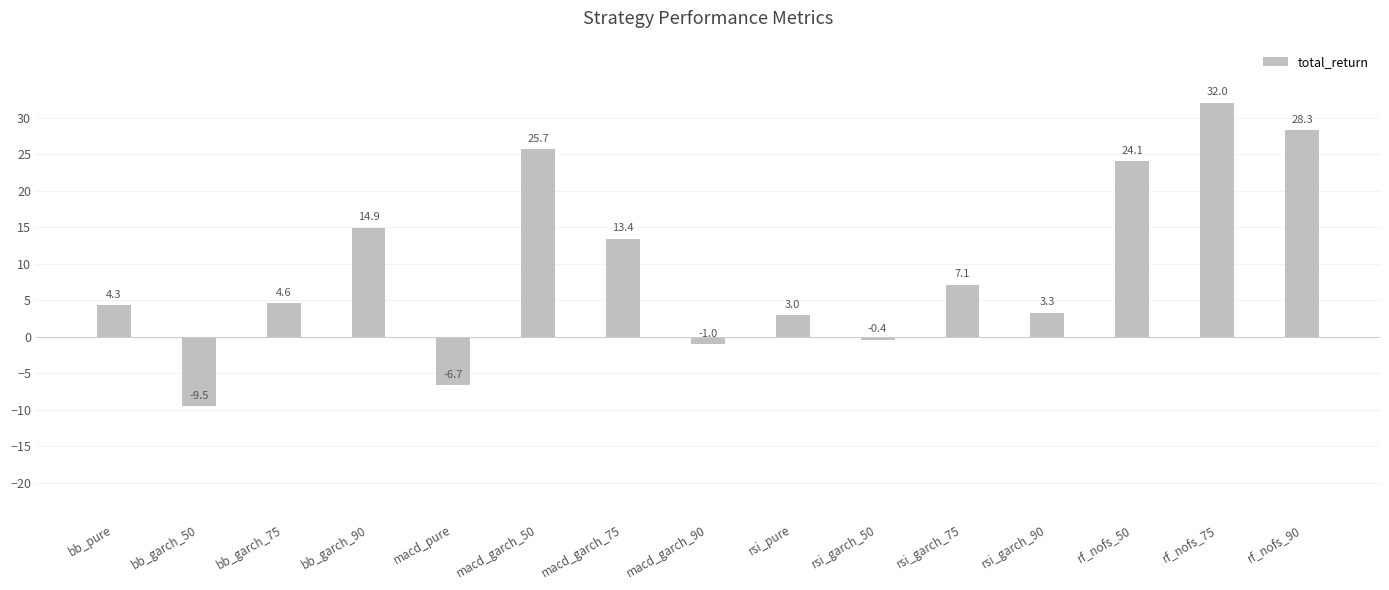

What is the sum of the values at rsi_garch_50 and bb_pure?

3.9